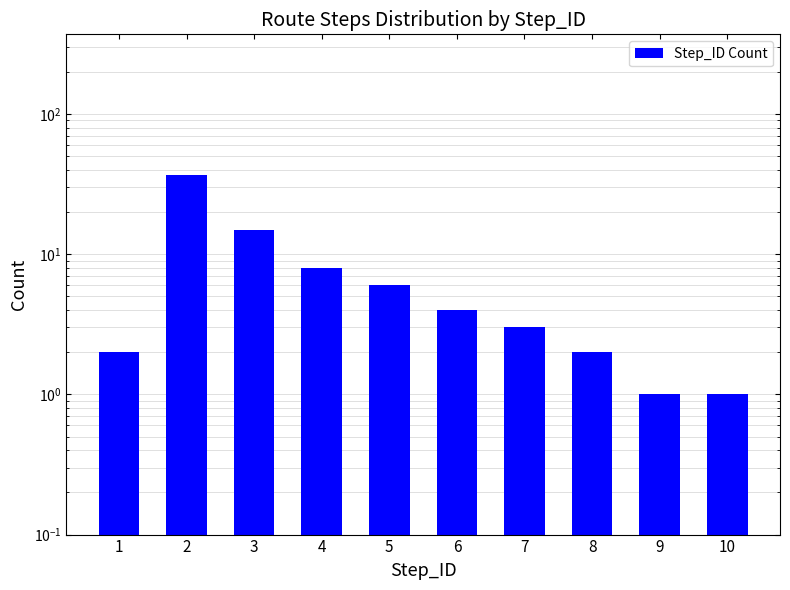

Reading left to right, list all the values displayed in this chart.

1=2	2=37	3=15	4=8	5=6	6=4	7=3	8=2	9=1	10=1